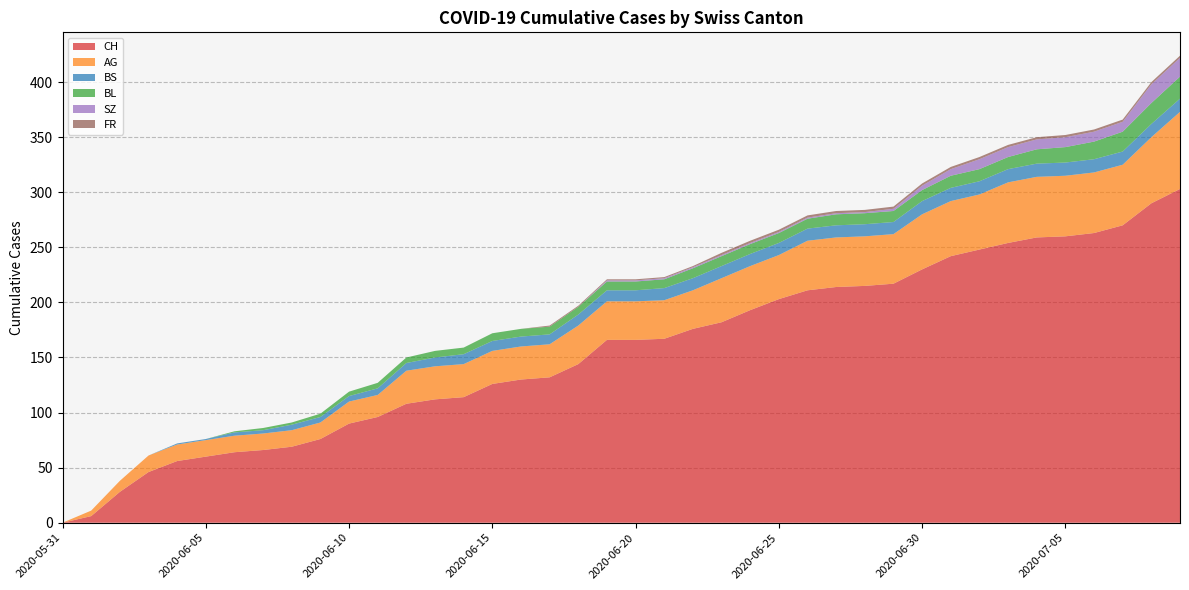

Reading left to right, transcribe all the data shown in this chart.

CH: 0	6	28	46	56	60	64	66	69	76	90	96	108	112	114	126	130	132	144	166	166	167	176	182	193	203	211	214	215	217	230	242	248	254	259	260	263	270	290	303
AG: 0	5	10	15	15	15	15	15	15	15	20	20	30	30	30	30	30	30	35	35	35	35	35	40	40	40	45	45	45	45	50	50	50	55	55	55	55	55	60	70
BL: 0	0	0	0	0	0	1	2	2	3	4	5	5	6	6	7	7	7	7	8	8	8	9	9	9	9	9	10	10	10	10	11	11	11	13	14	16	18	19	20
BS: 0	0	0	0	1	1	3	3	5	5	5	6	7	8	9	9	9	9	10	10	10	11	11	11	11	11	11	11	11	11	12	12	12	12	12	12	12	12	12	12
SZ: 0	0	0	0	0	0	0	0	0	0	0	0	0	0	0	0	0	0	0	1	1	1	1	1	1	1	1	1	1	2	4	6	9	9	9	9	9	9	17	17
FR: 0	0	0	0	0	0	0	0	0	0	0	0	0	0	0	0	0	1	1	1	1	1	1	2	2	2	2	2	2	2	2	2	2	2	2	2	2	2	2	2